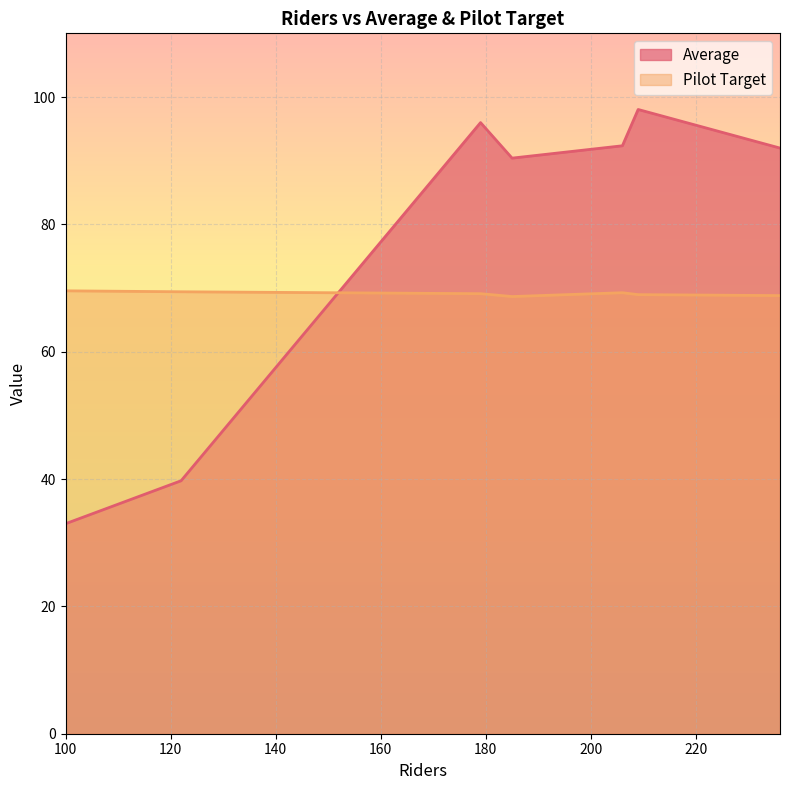

What is the value of the Pilot Target point at the 5th from the left?

69.3